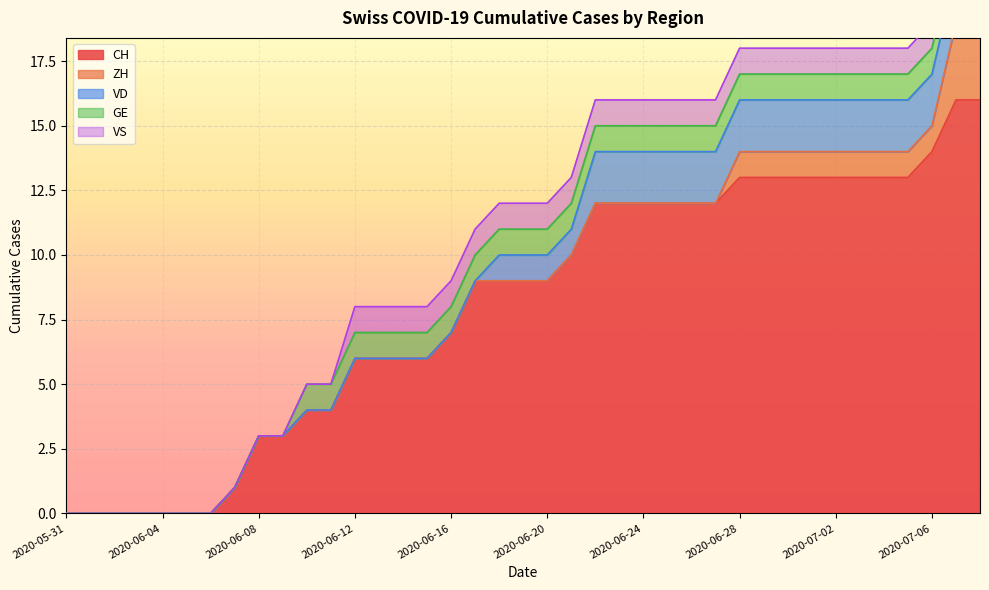

Which label corresponds to the smallest value in the chart?

2020-05-31